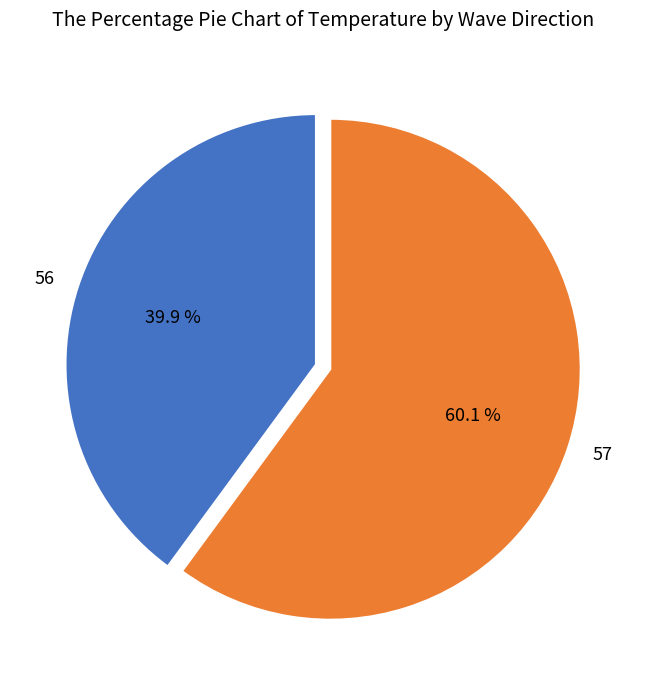

Does 57 represent more than half of the total?

Yes